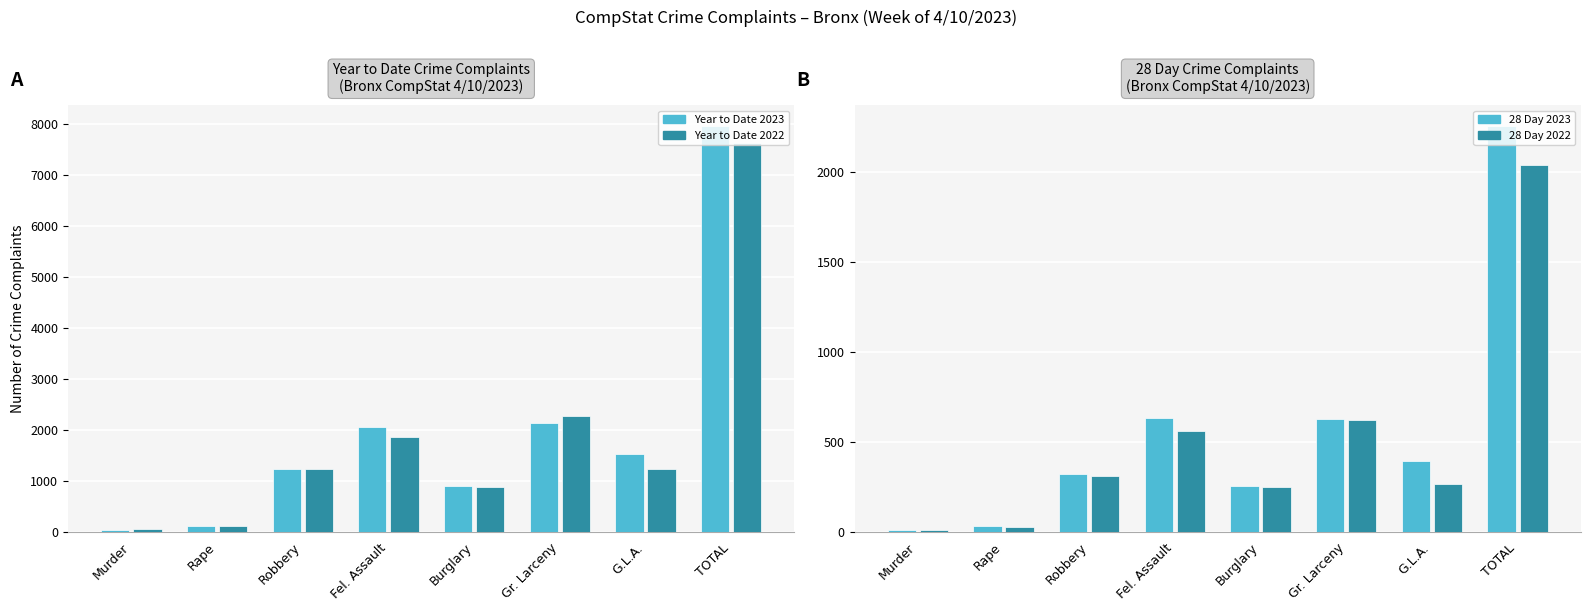

The value of 28 Day 2023 at TOTAL is 697. True or false?

False